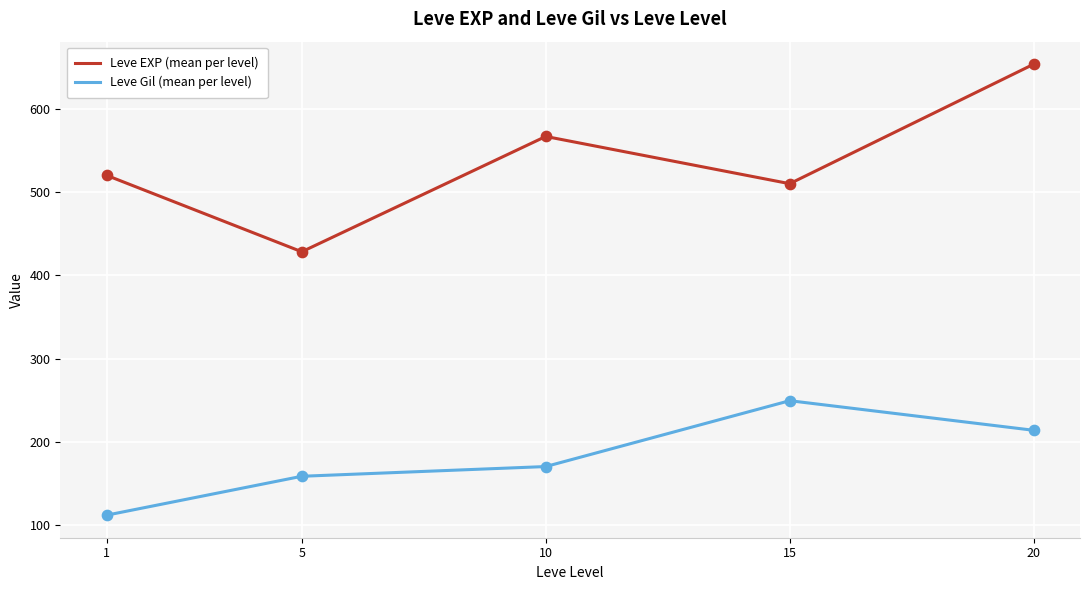

At how many categories does at least one series exceed 326?

5